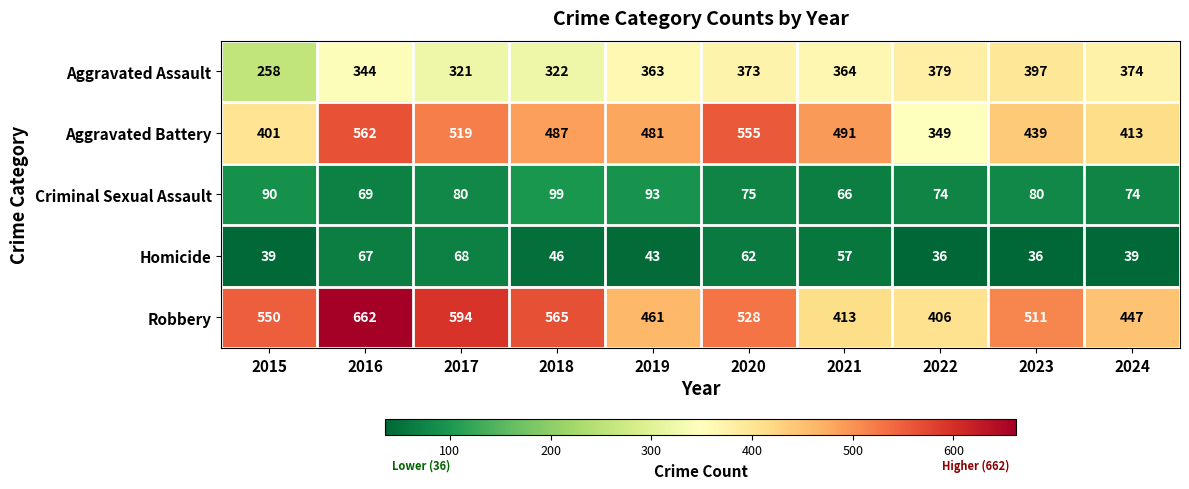

What is the difference between the Robbery values at 2017 and 2019?

133